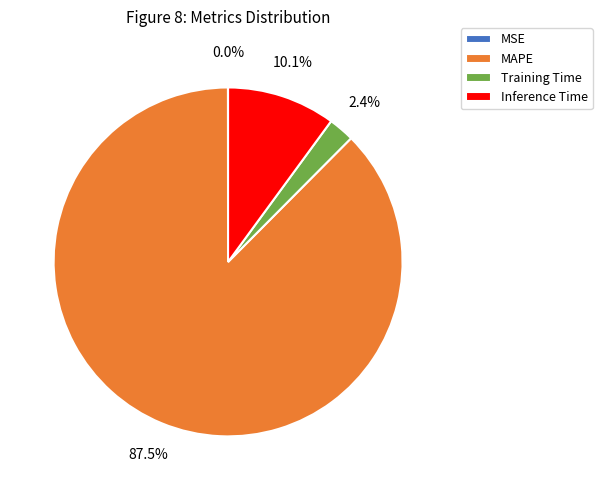

What is the majority slice?

MAPE